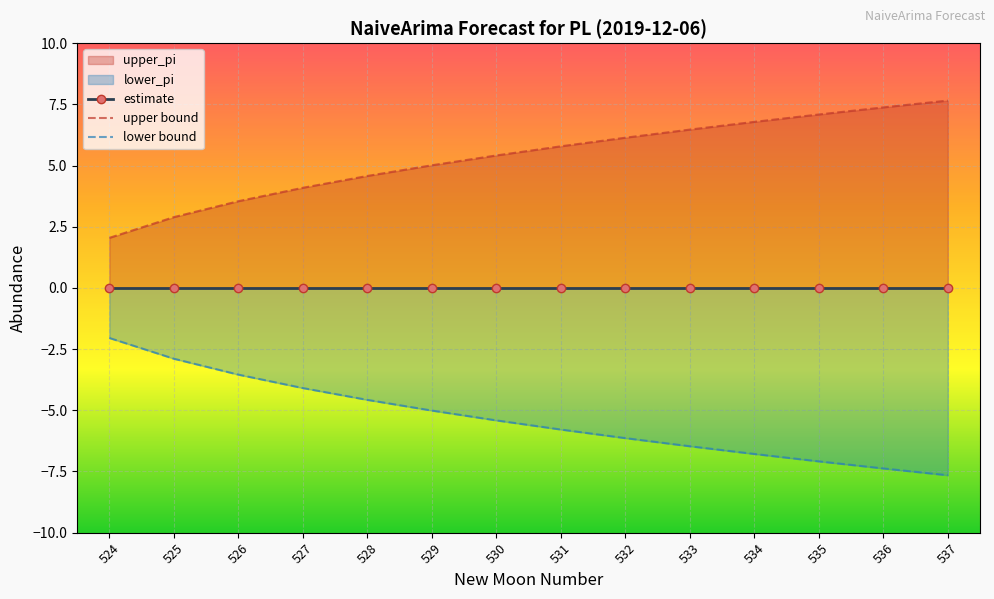

Which label corresponds to the smallest value in the chart?

537